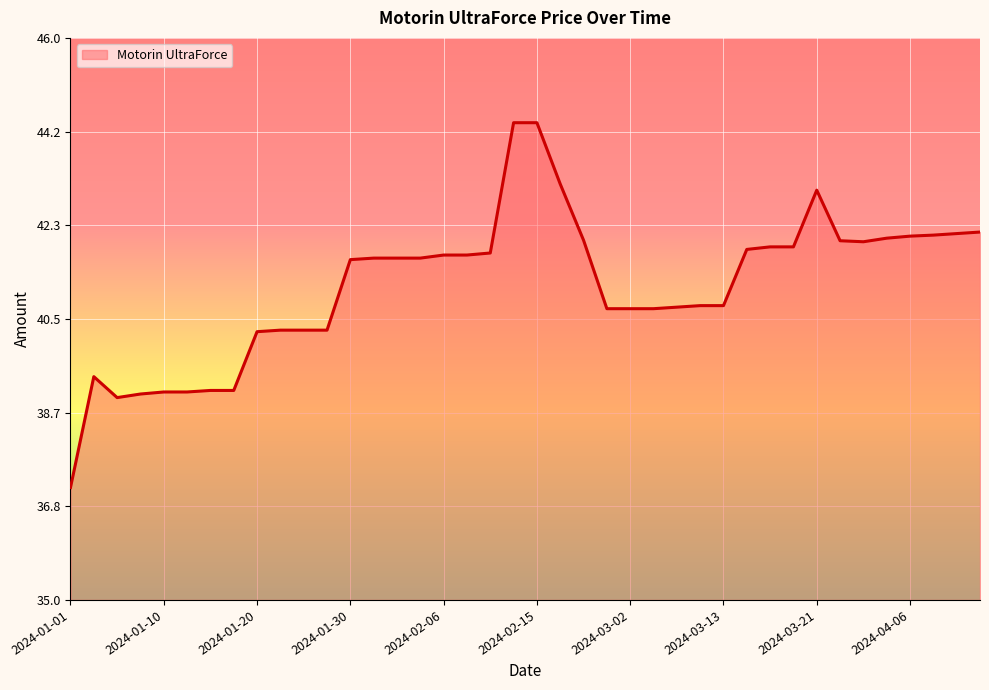

How many lines are shown in the chart?

1